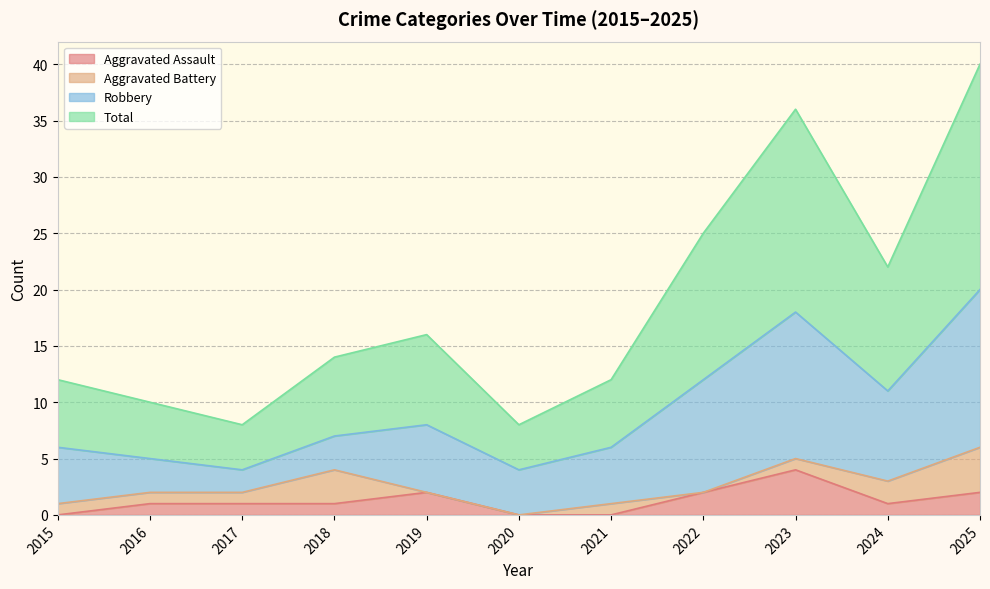

Which category has the highest value in the Aggravated Assault series?

2023